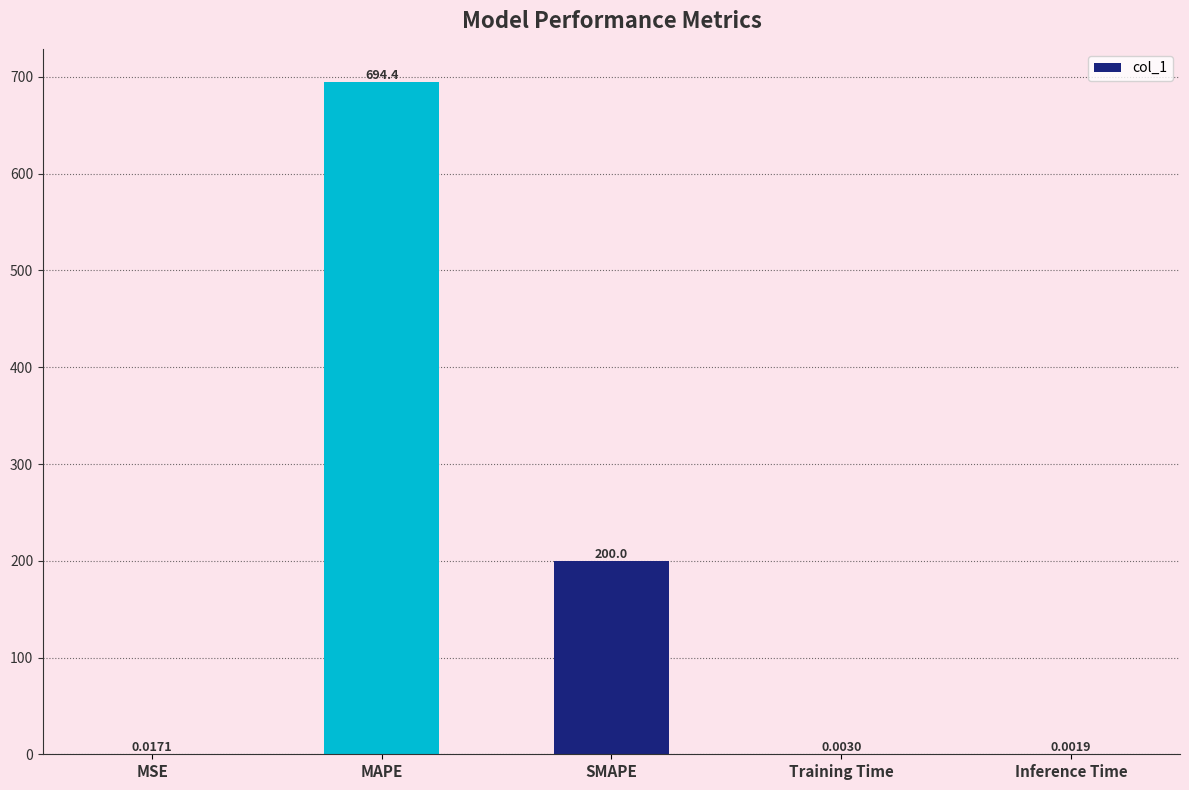

Between MAPE and MSE, which is larger?

MAPE